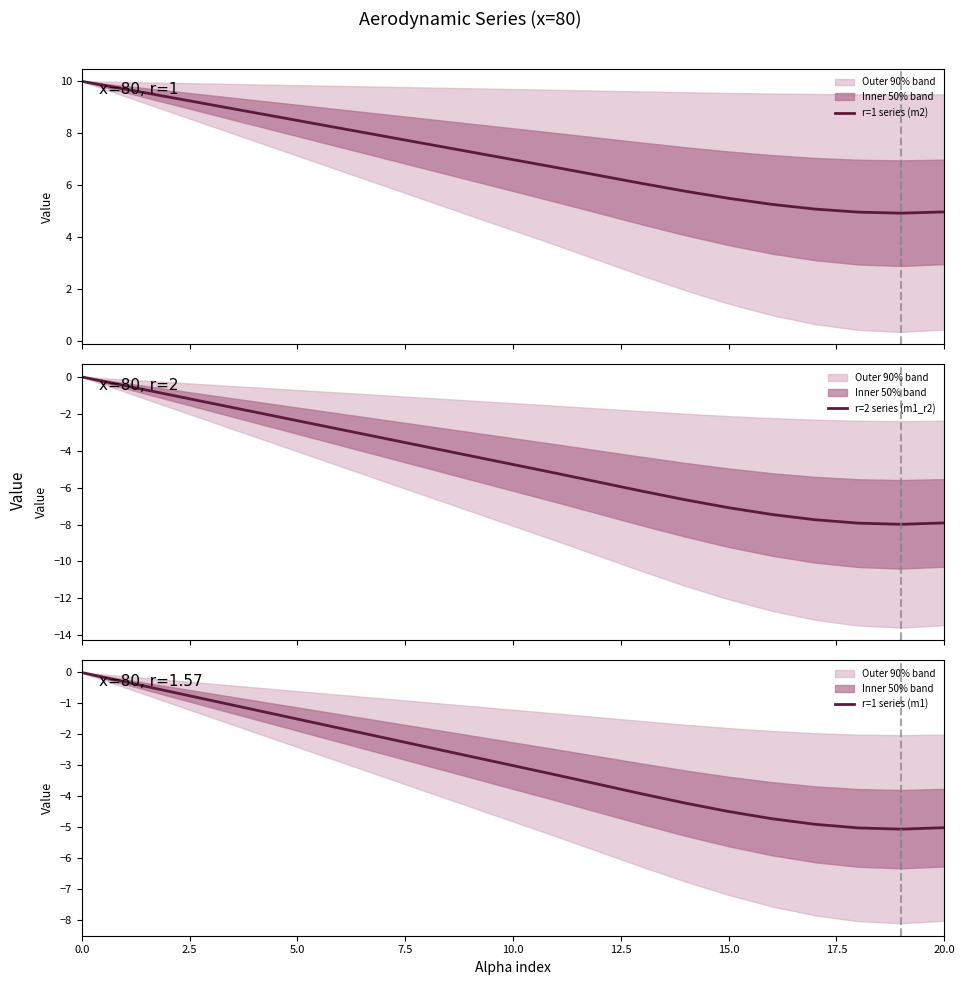

Which label corresponds to the smallest value in the chart?

19